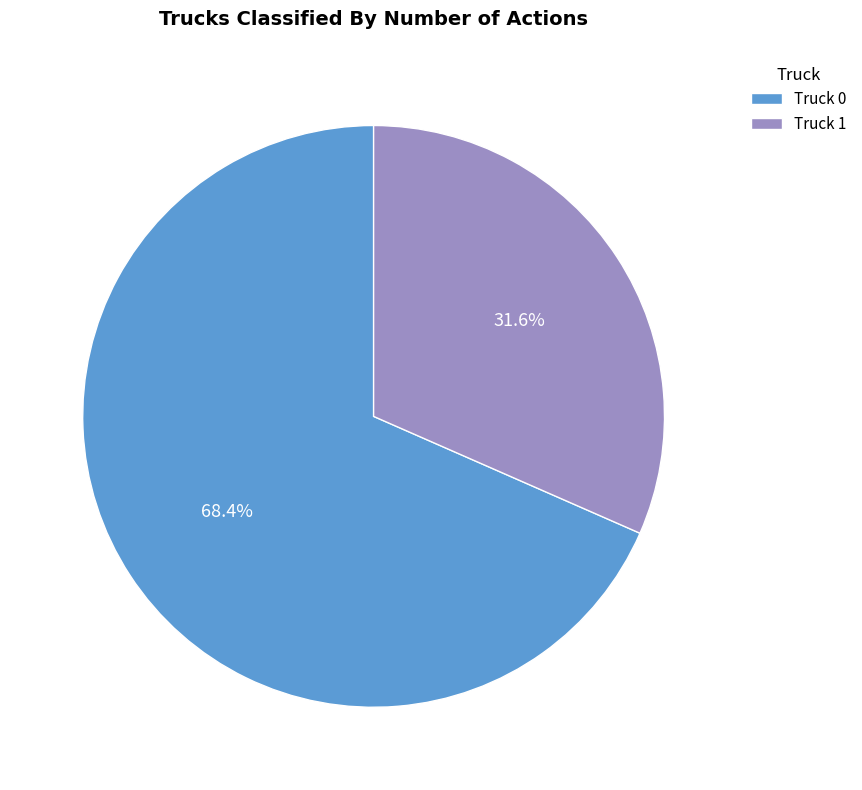

Which category accounts for the majority?

Truck 0